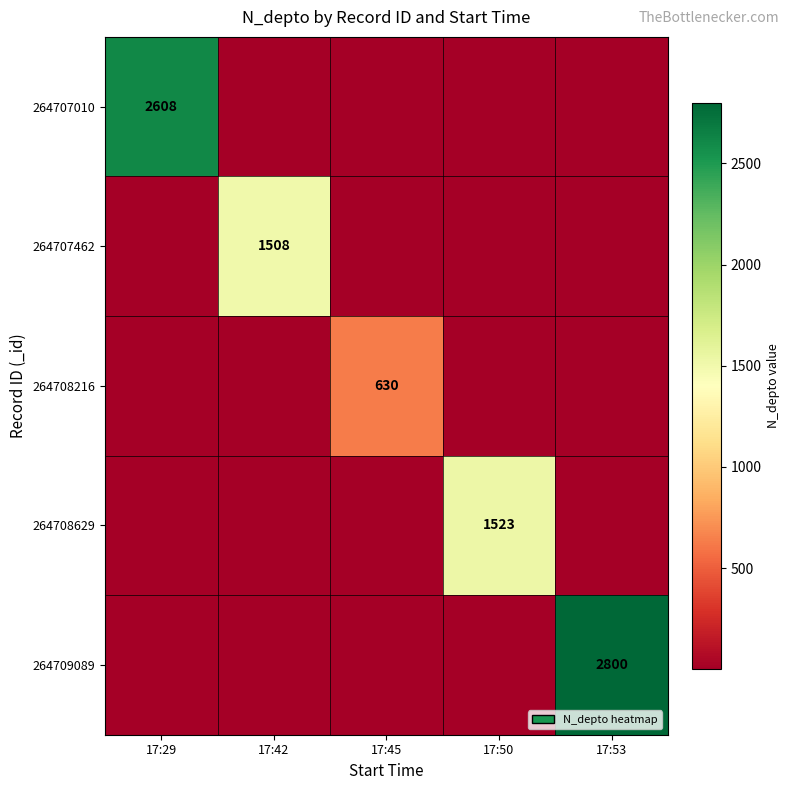

Which has a higher value, 17:53 or 17:50?

17:53